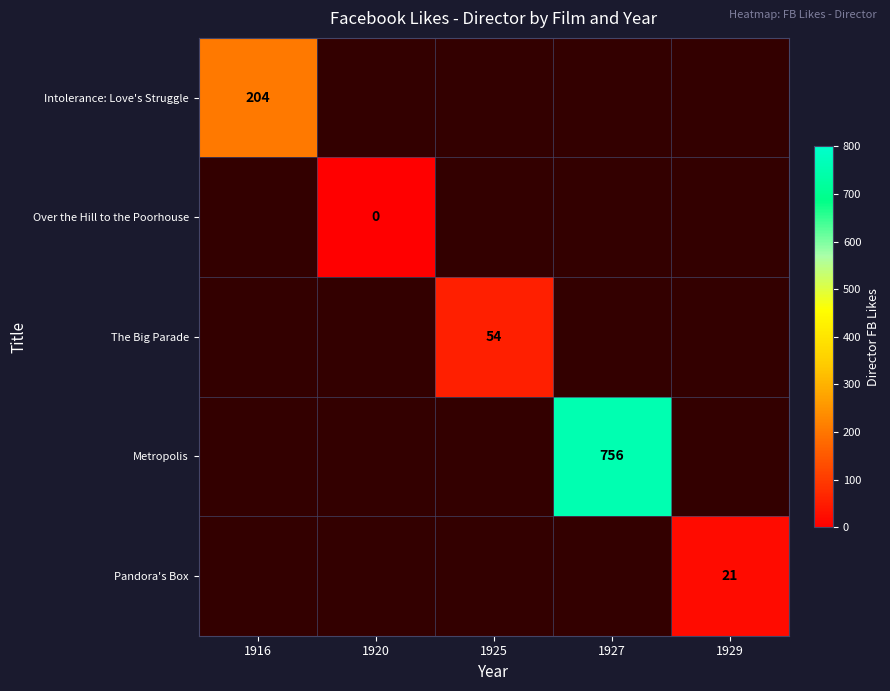

What is the spread (max minus min) of values at 1925?

55